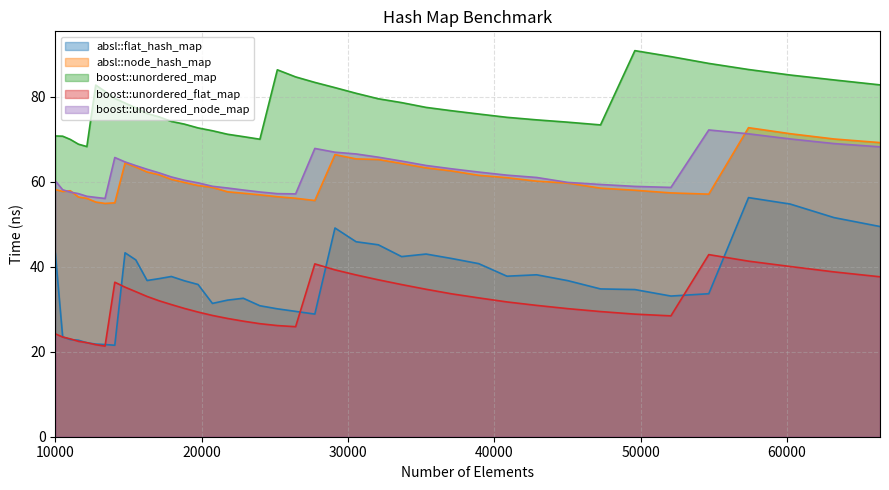

Which series has the widest spread of values?

absl::flat_hash_map